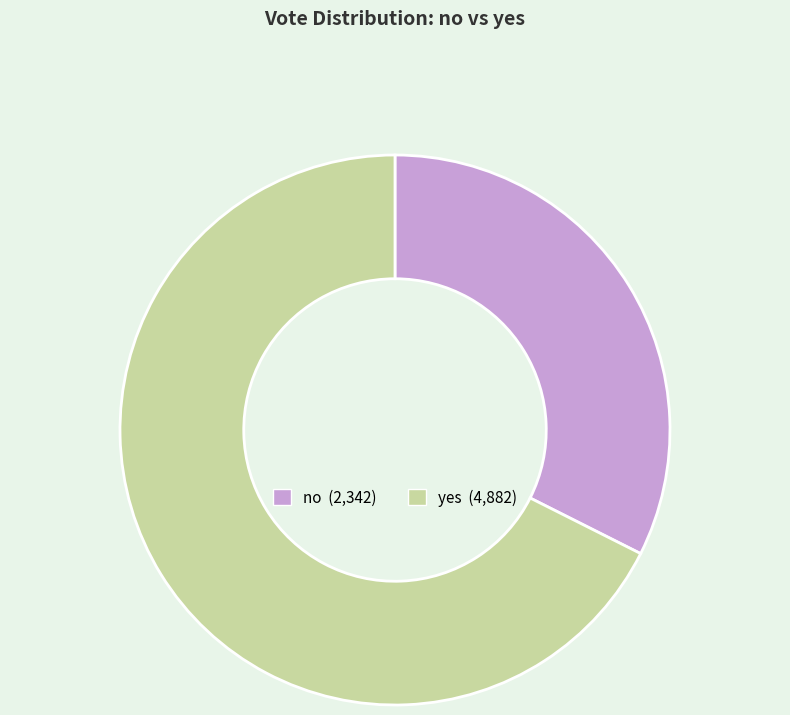

Combined, do no and yes account for over 50%?

Yes